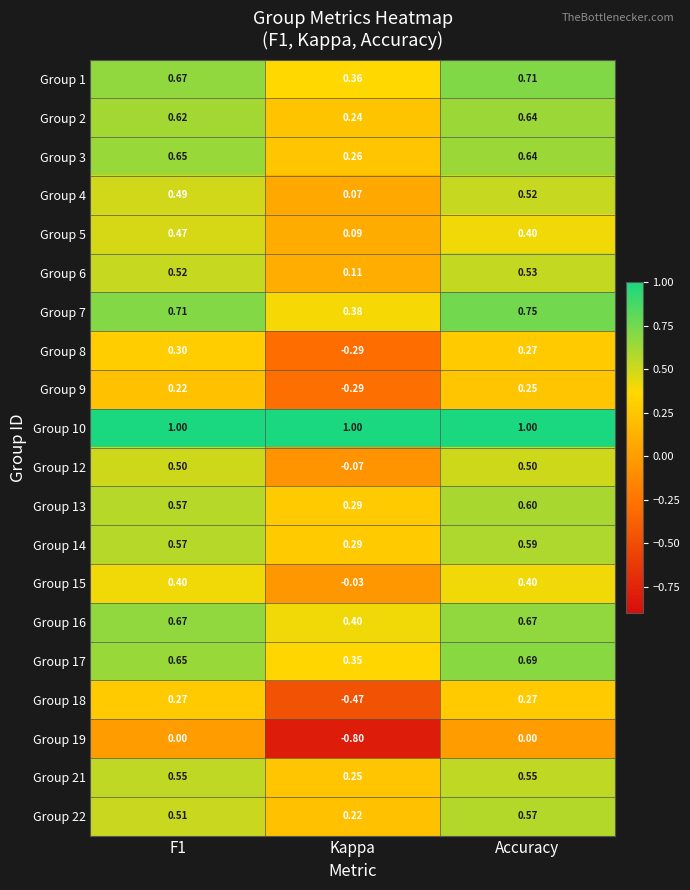

What is the difference between the highest and lowest values at Kappa?

1.8